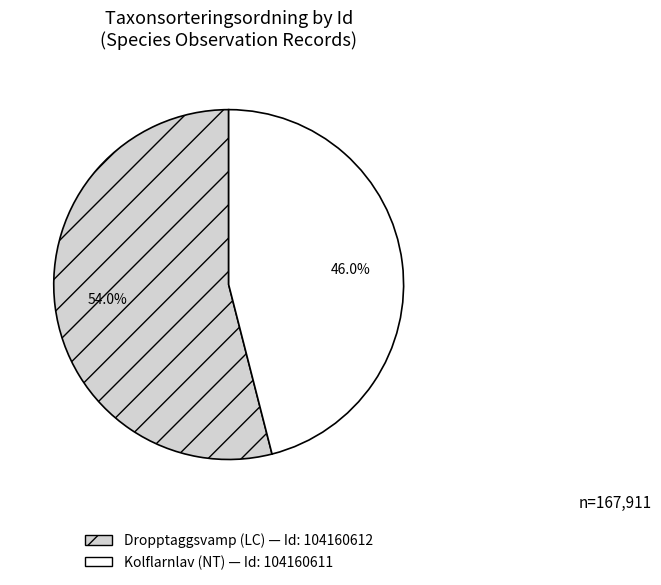

Is there any slice that represents more than half of the pie?

Yes